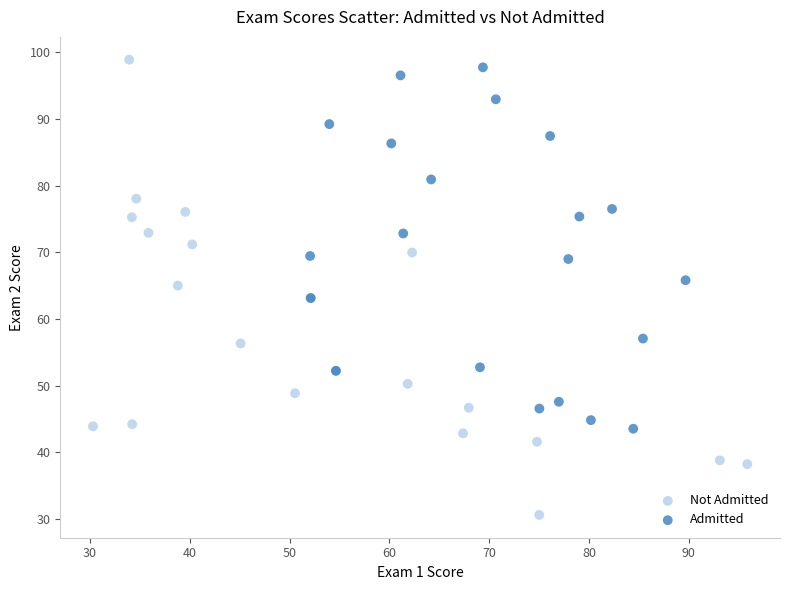

Which series contains the highest Y value?

Not Admitted